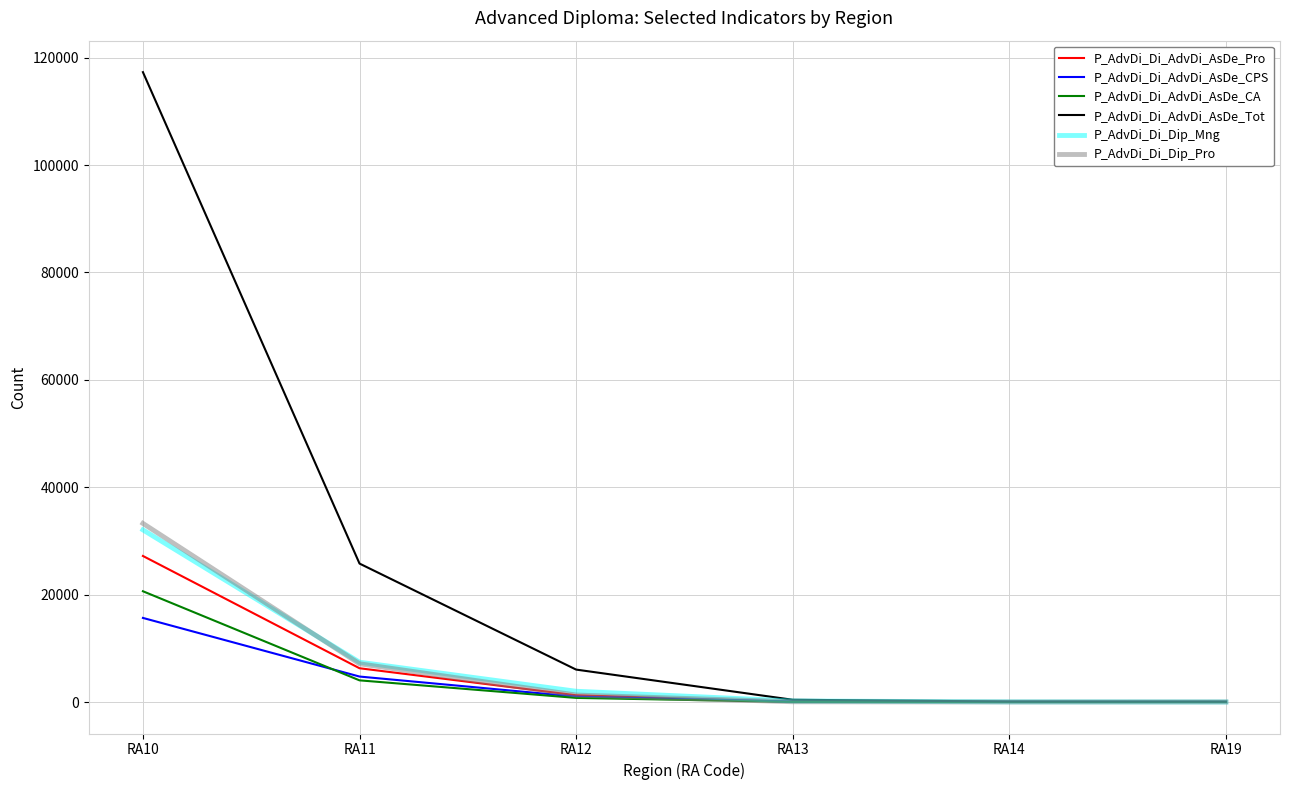

At which label is P_AdvDi_Di_AdvDi_AsDe_CA closest to 10322?

RA11